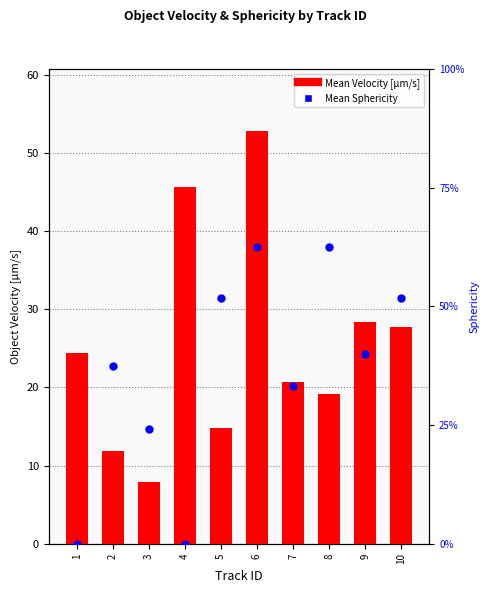

What are all the series names shown in the legend?

Mean Velocity [µm/s], Mean Sphericity